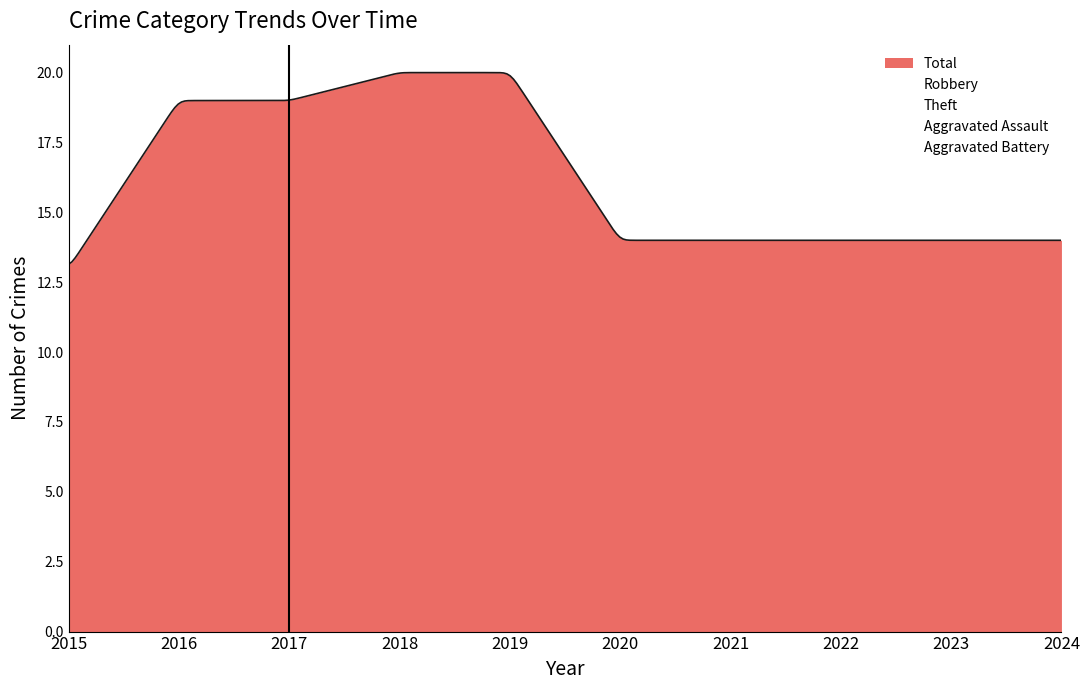

What is the minimum value for Robbery?

1.1